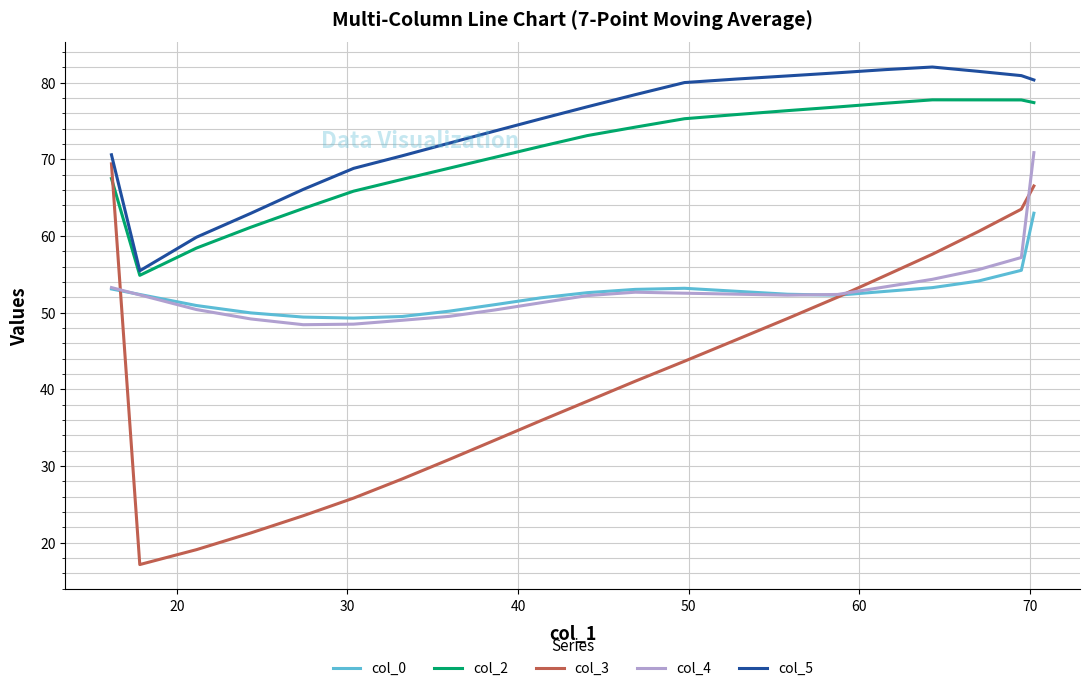

Which series has the widest spread of values?

col_3